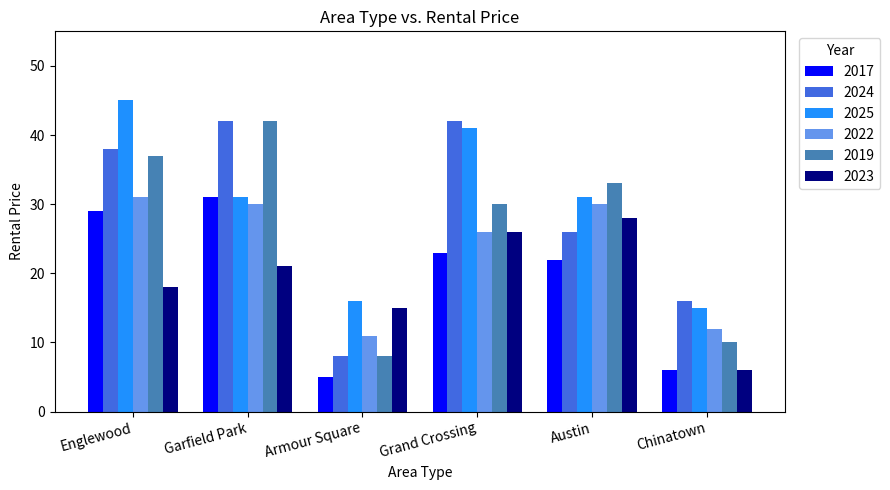

What is the label of the 1st bar from the right?

Chinatown